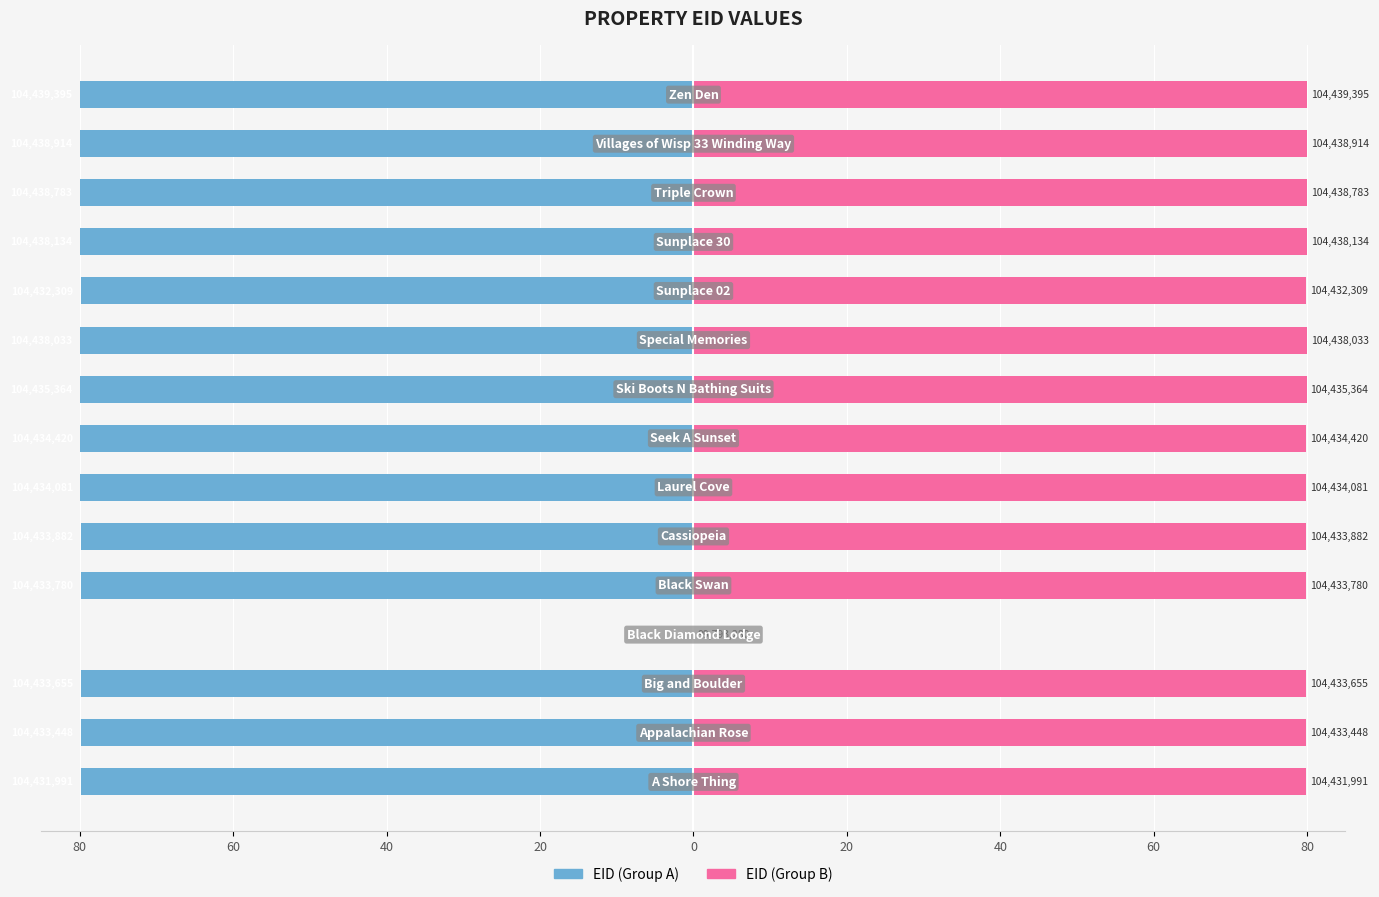

Are the bars horizontal?

Yes